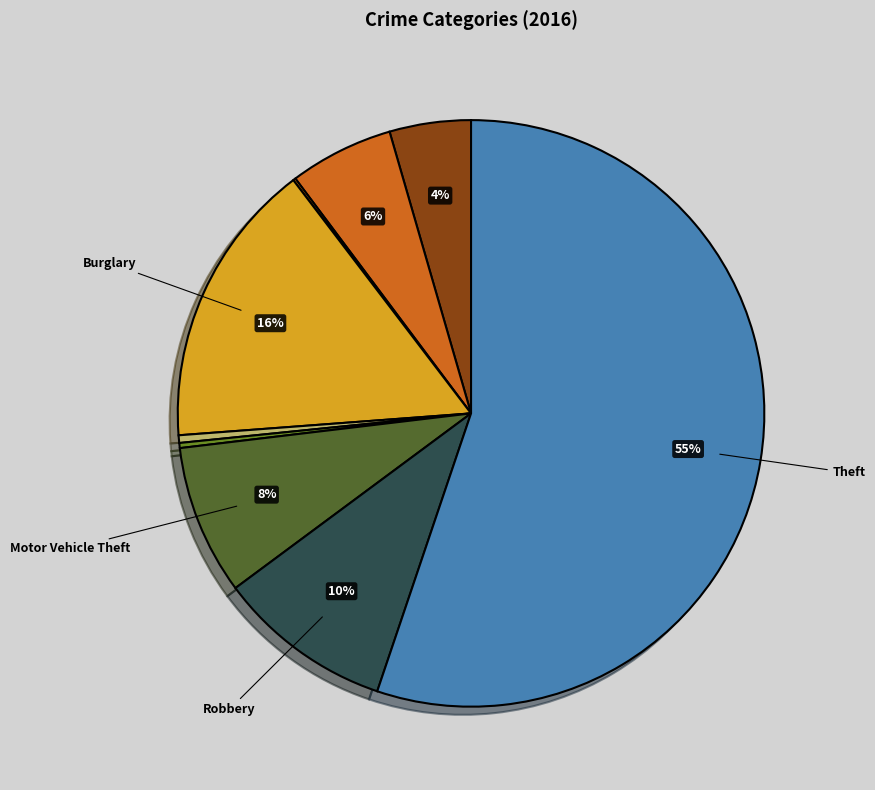

Does any single category account for the majority?

Yes